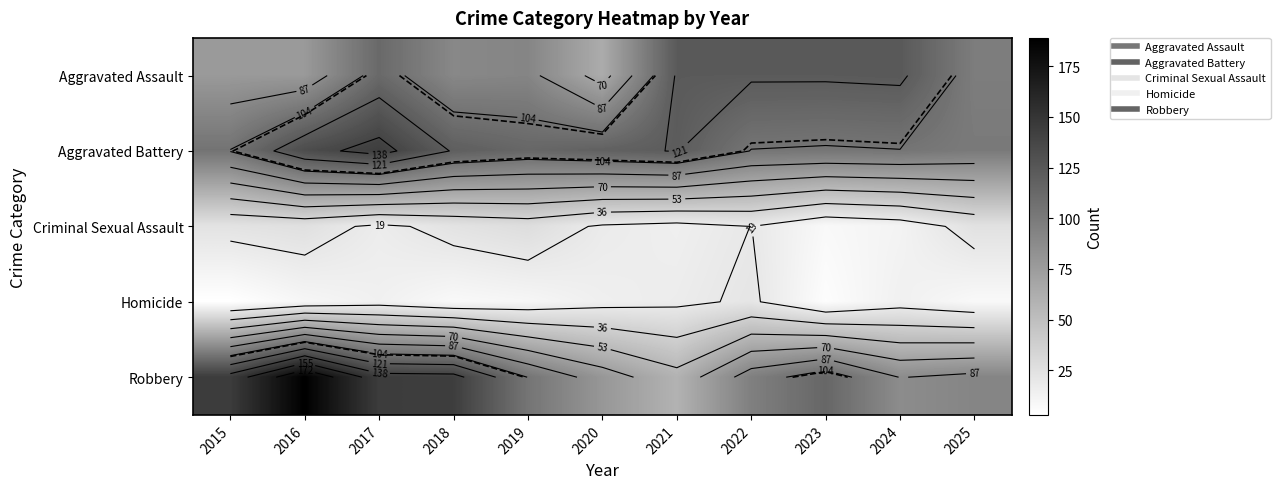

Rank the series at 2020 from highest to lowest value.

Aggravated Battery, Robbery, Aggravated Assault, Criminal Sexual Assault, Homicide